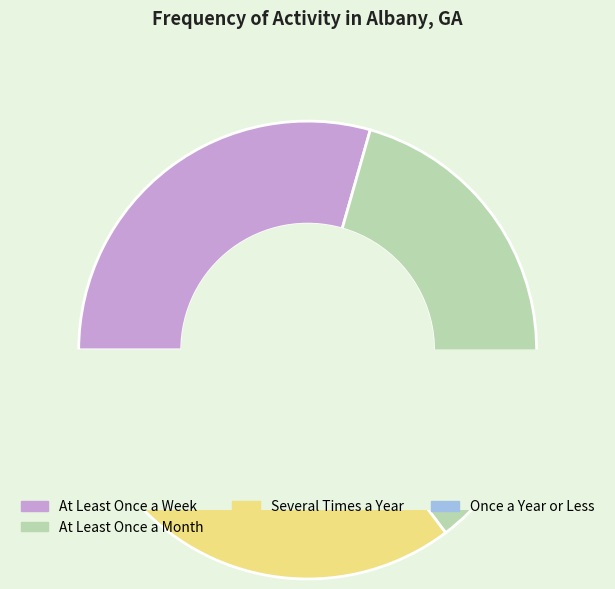

To the nearest percent, what percentage of the pie is Once a Year or Less?

12%